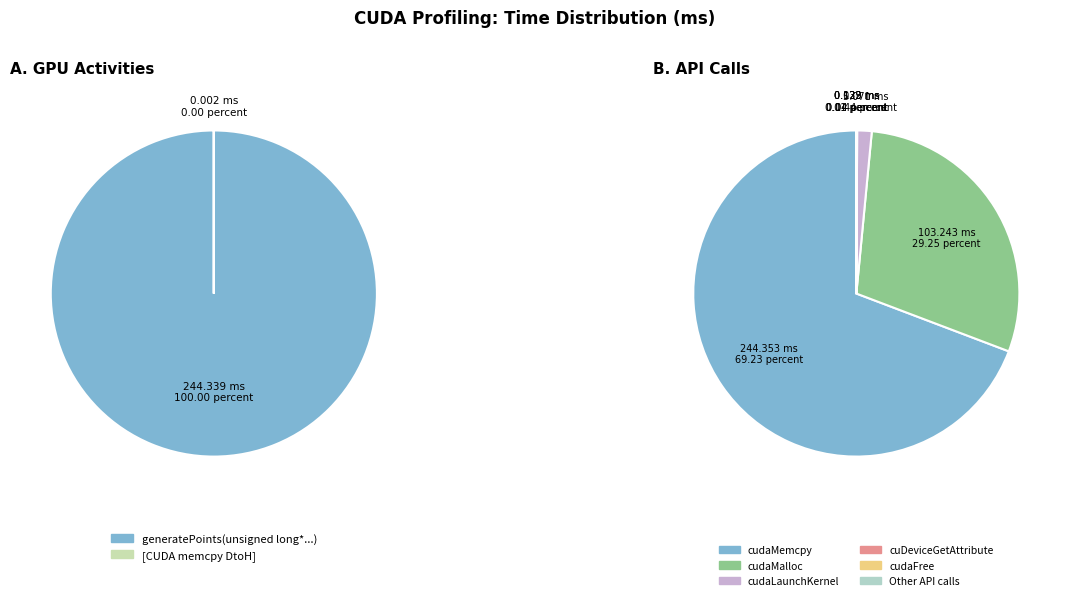

How many segments does this pie chart have?

8